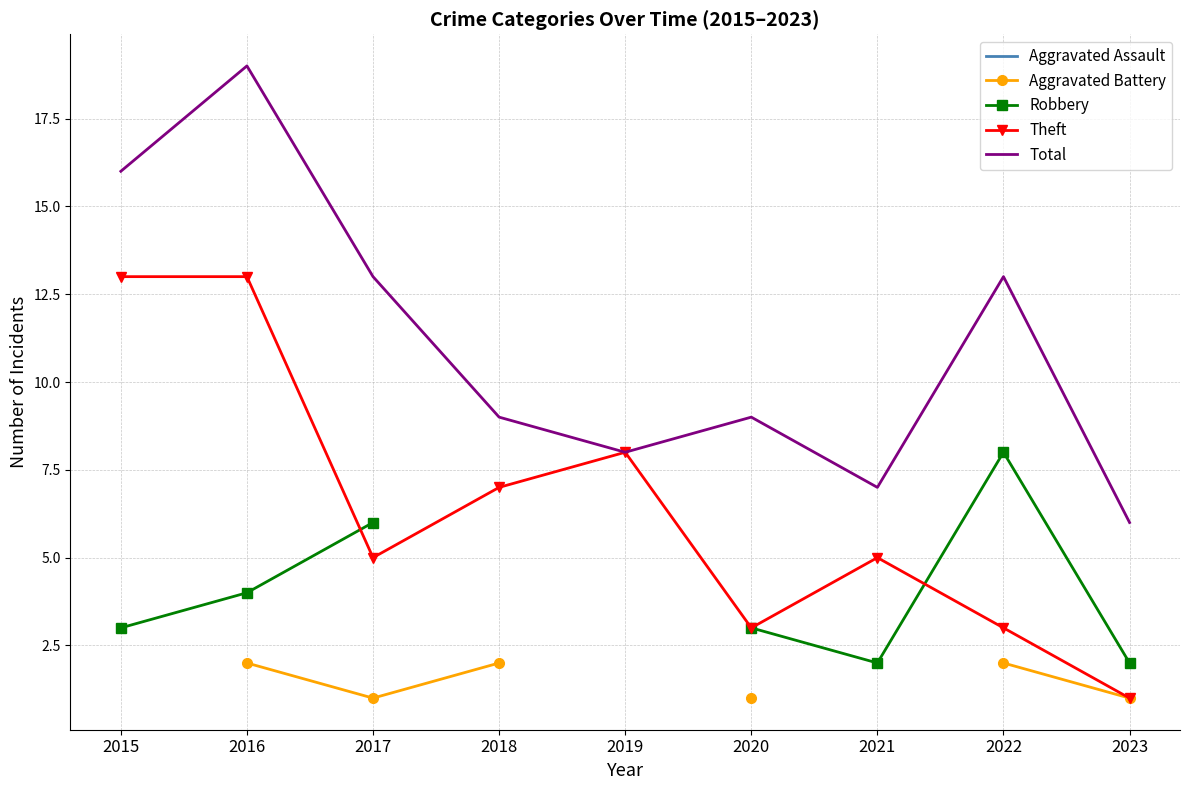

Which category has the highest value across all series?

2016